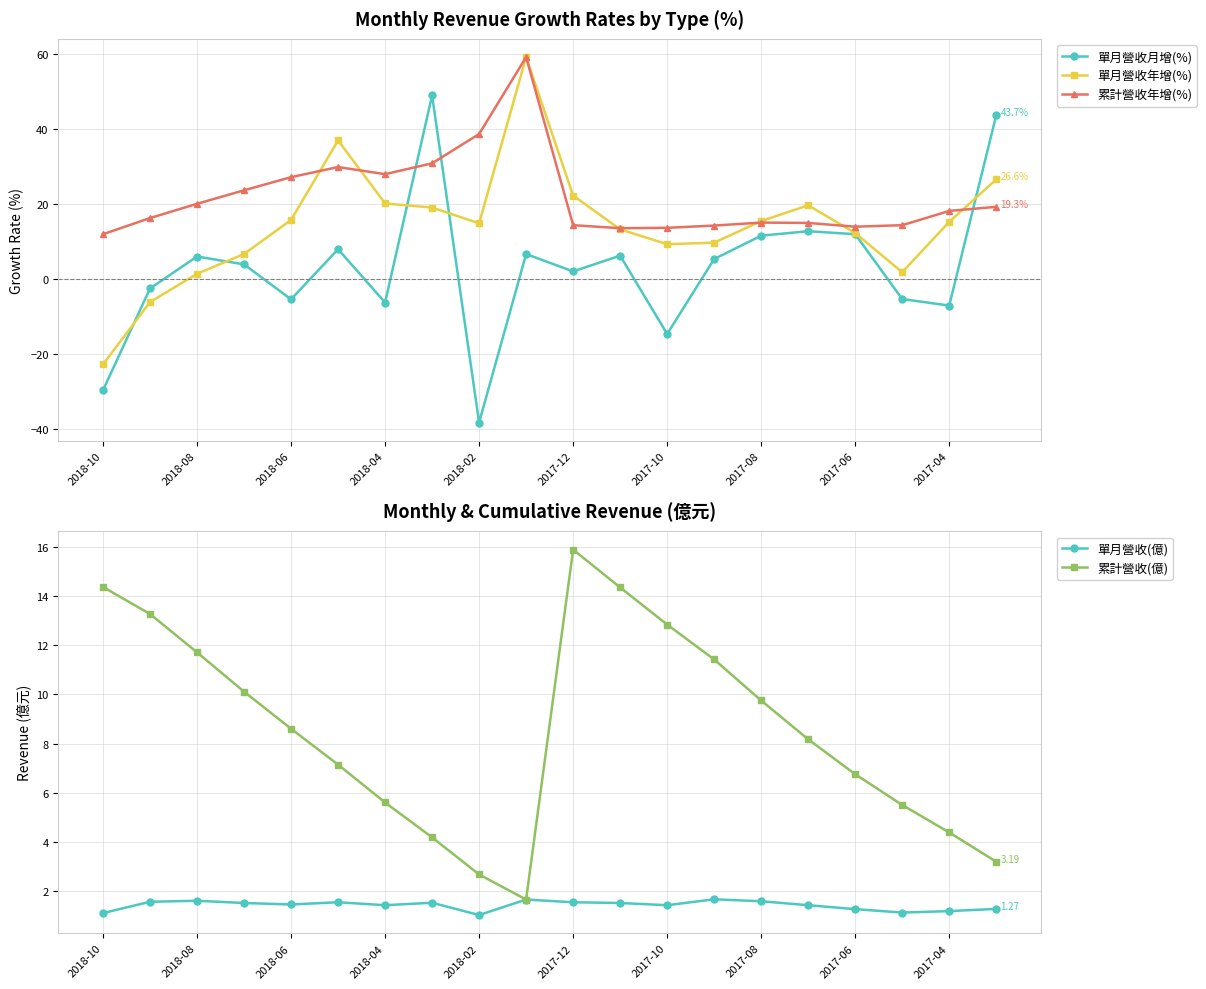

The 單月營收月增(%) series shows -14.6 at 2017-10. True or false?

True